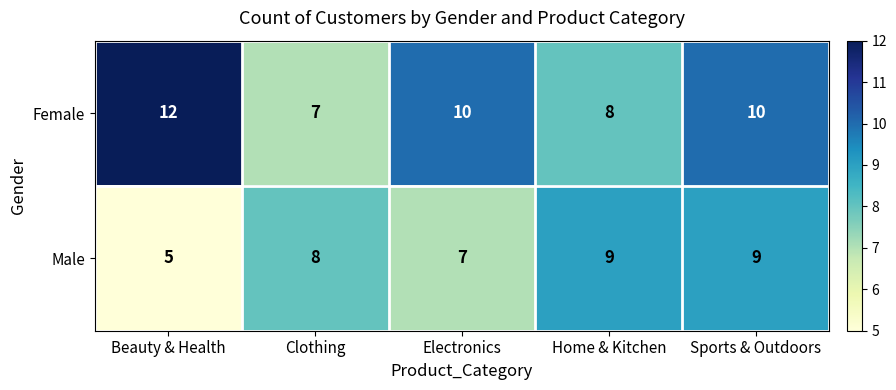

At Beauty & Health, list the series in order from smallest to largest.

Male, Female